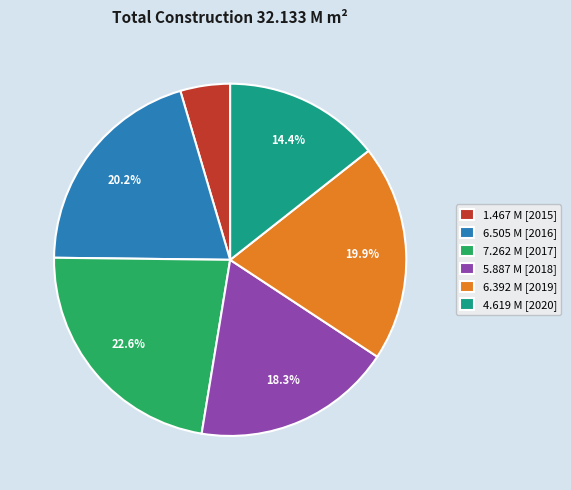

Is there a majority slice in this chart?

No